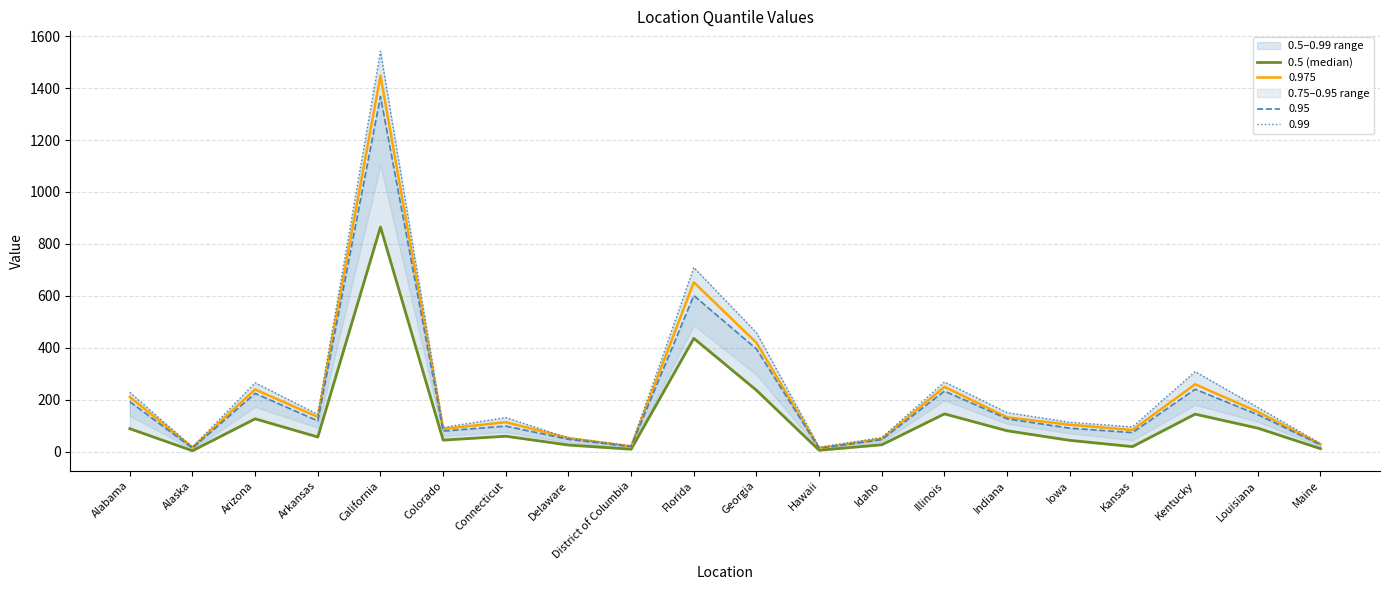

Approximately how many times larger is the value at Colorado compared to Connecticut?

0.7